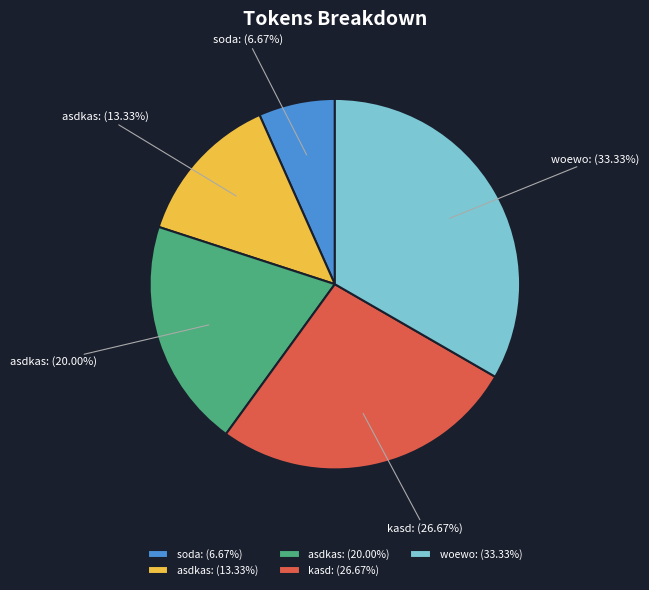

Between woewo: (33.33%) and soda: (6.67%), which is larger?

woewo: (33.33%)